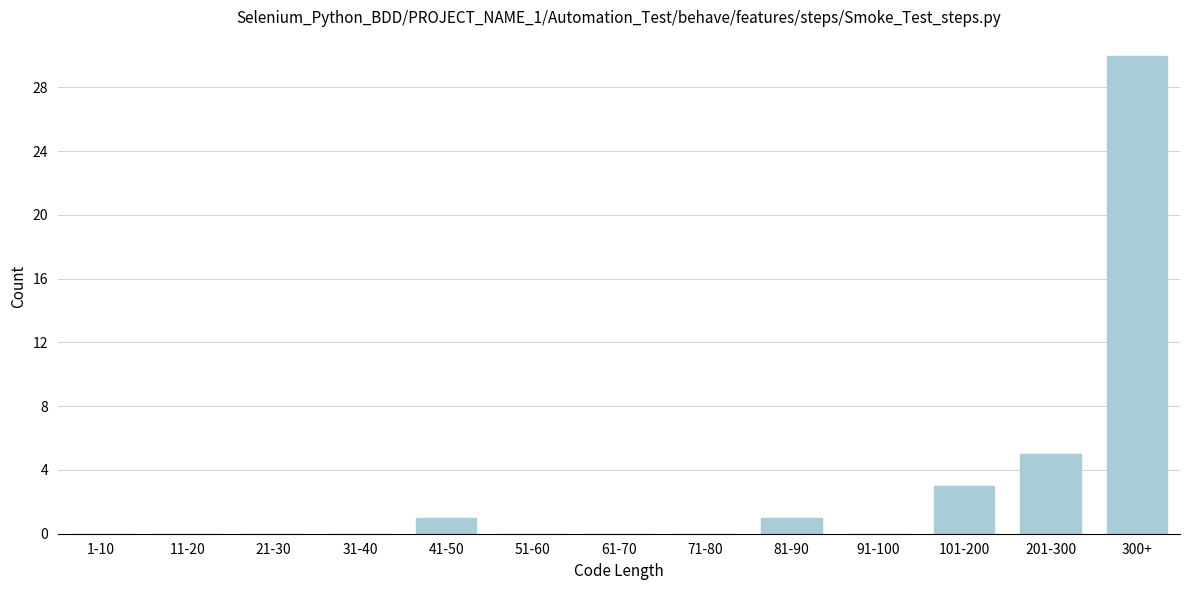

Reading left to right, extract all data points from this chart.

1-10=0	11-20=0	21-30=0	31-40=0	41-50=1	51-60=0	61-70=0	71-80=0	81-90=1	91-100=0	101-200=3	201-300=5	300+=30